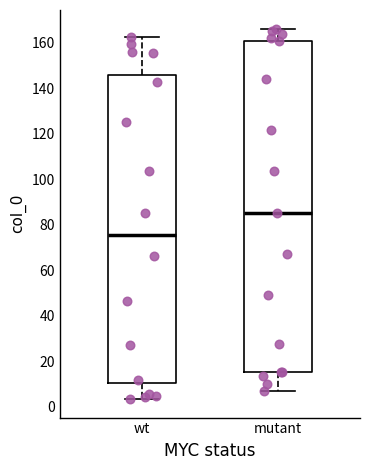

Reading left to right, transcribe this box plot: for each box, give where its median line is, the range the box spans, and where its two whiskers end, as read against the y-axis. The values are not printed on the chart, so give them approximately, as read against the axis.

wt: median 76, box 10 to 146, whiskers 4 to 162
mutant: median 86, box 16 to 160, whiskers 6 to 166